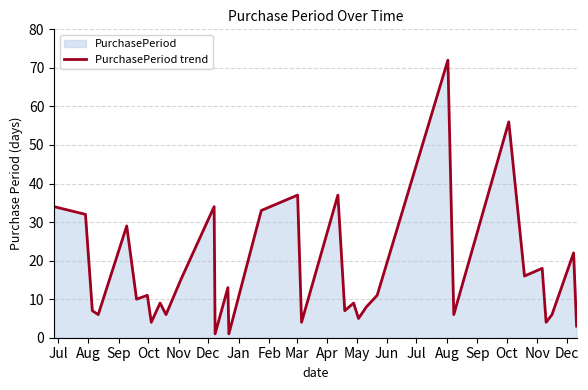

How many data points are above 10?

16